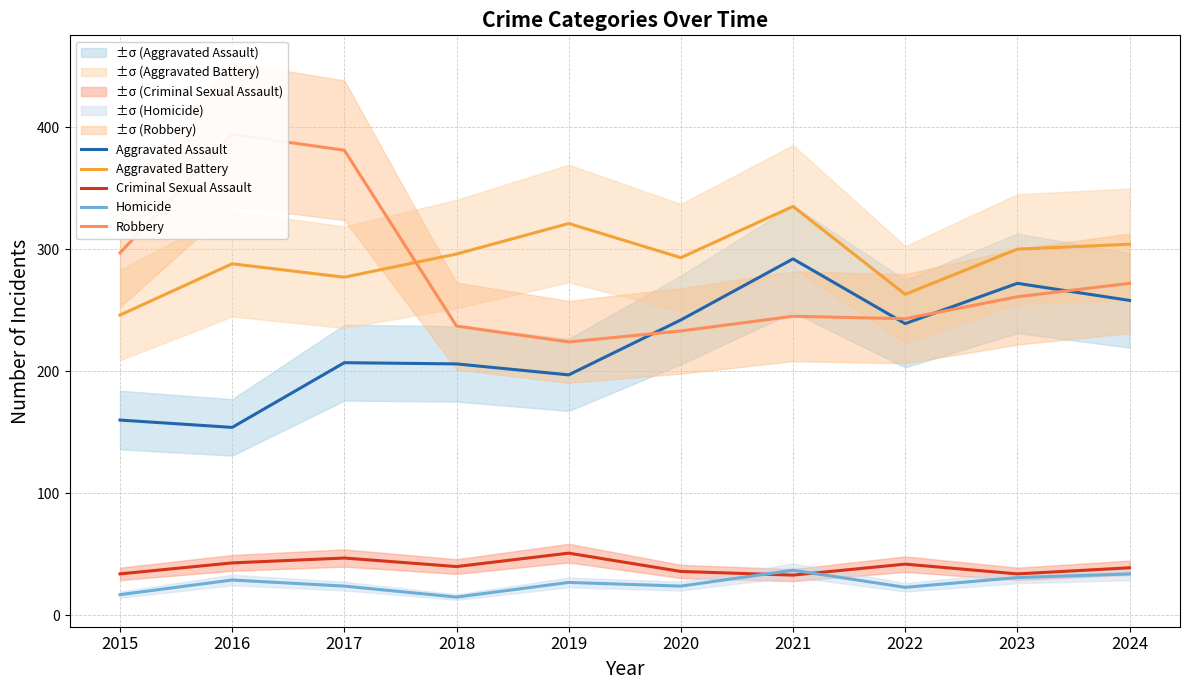

What is the value of the Criminal Sexual Assault point at the 8th from the left?

42